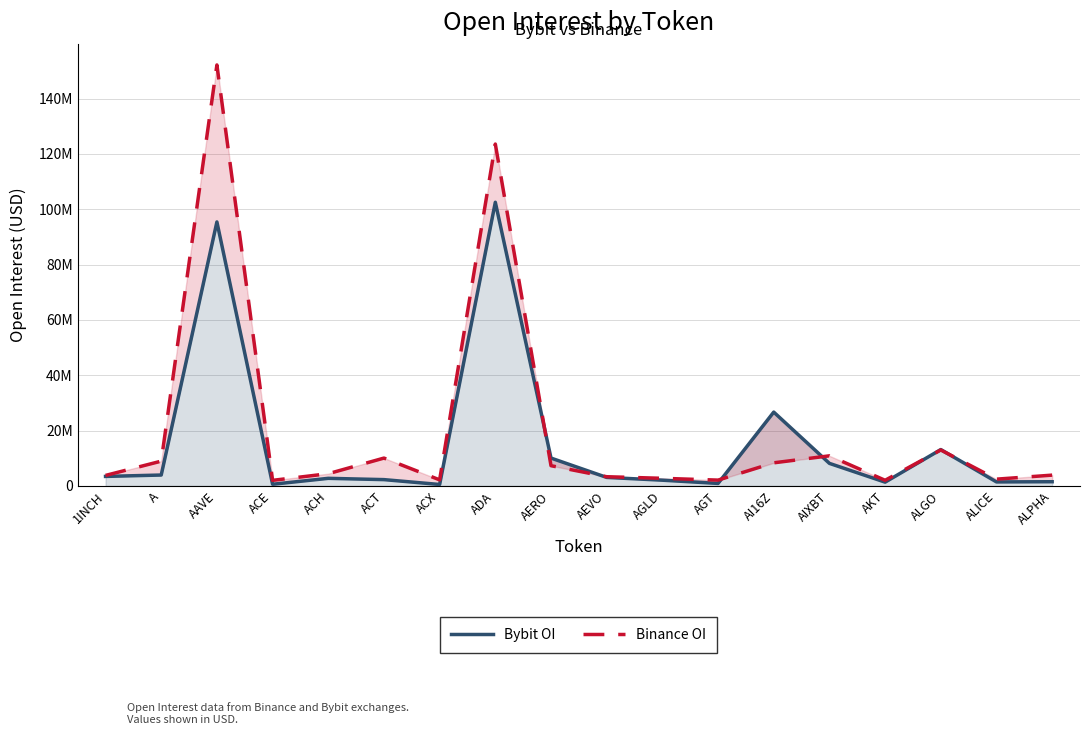

What is the difference between the highest and lowest values at ACH?

1673193